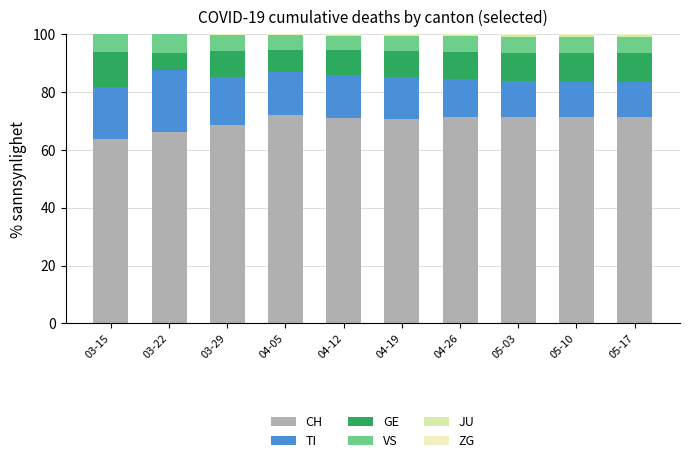

At how many categories does at least one series exceed 63?

10